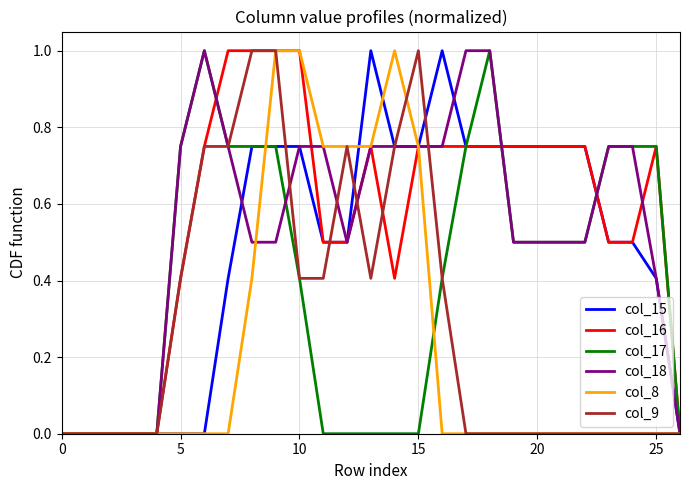

What are all the series names shown in the legend?

col_15, col_16, col_17, col_18, col_8, col_9